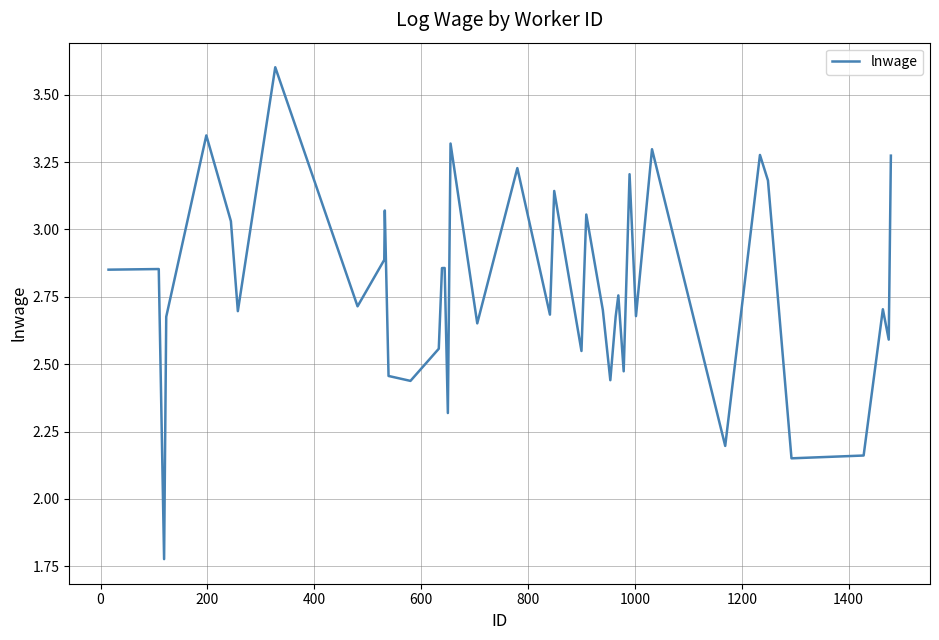

What is the greatest value displayed?

3.6